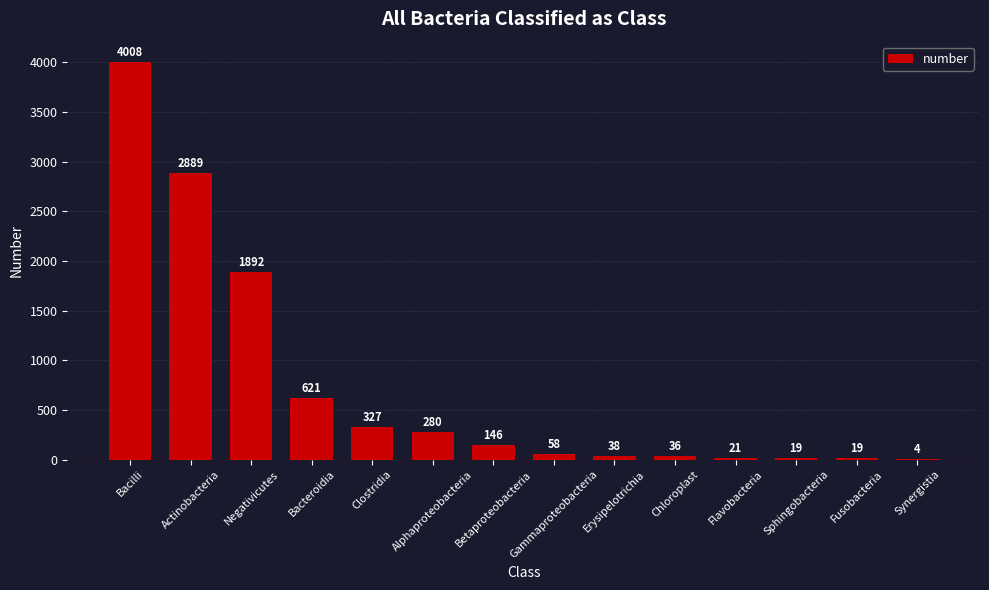

At which category does the chart reach its peak across all series?

Bacilli